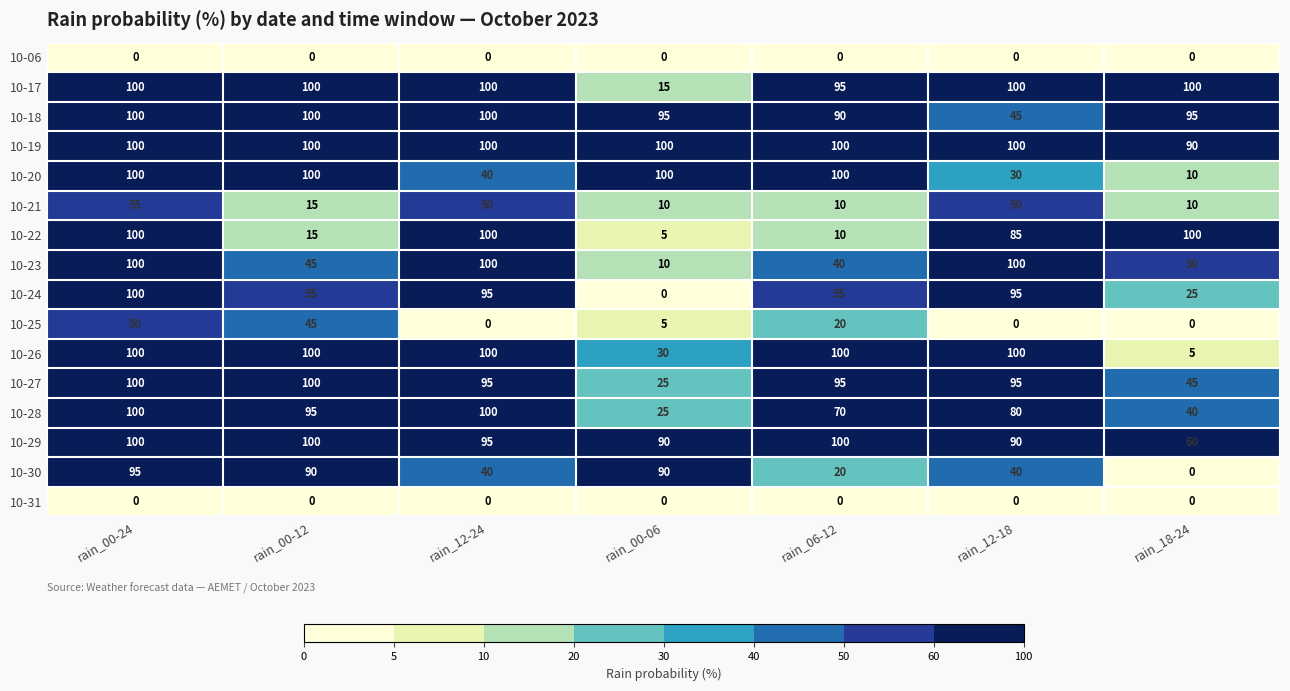

At which label is 10-23 closest to 55?

rain_18-24